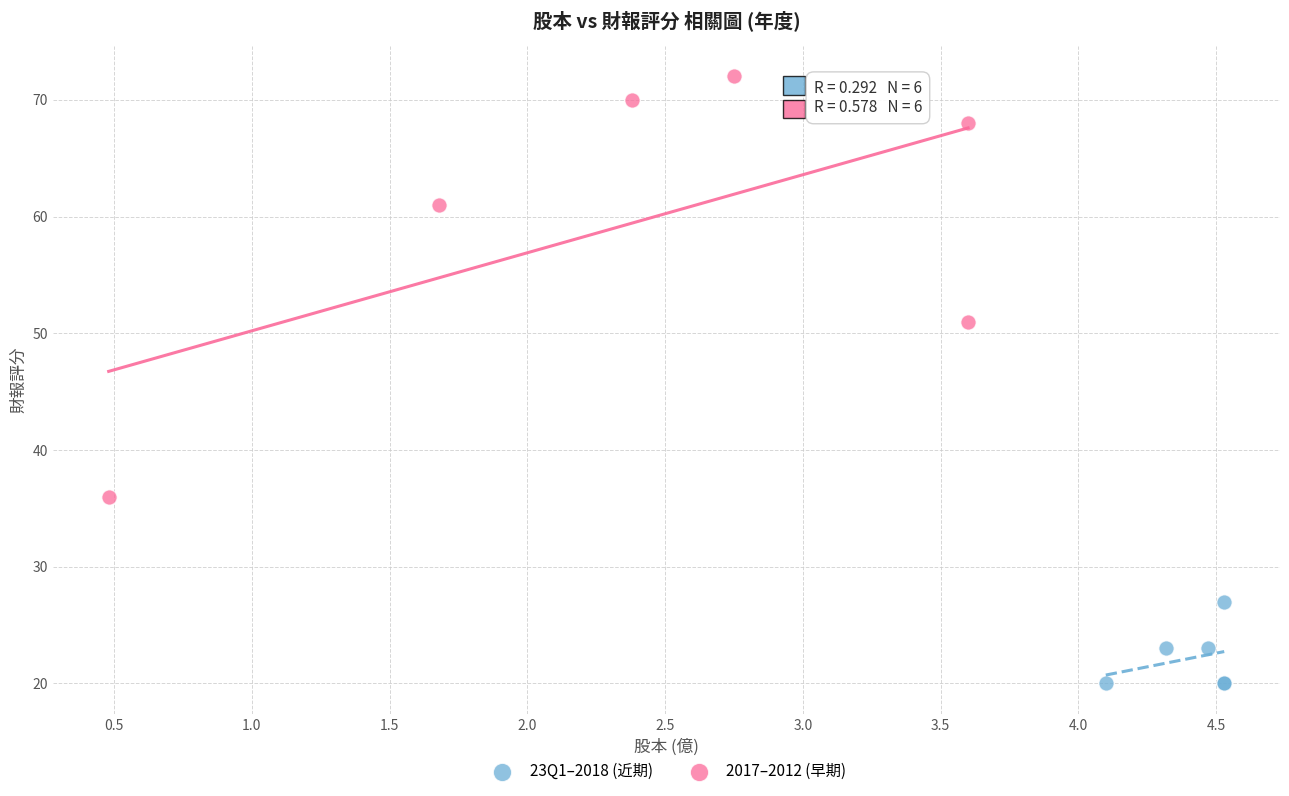

Which series reaches the minimum Y coordinate?

23Q1–2018 (近期)